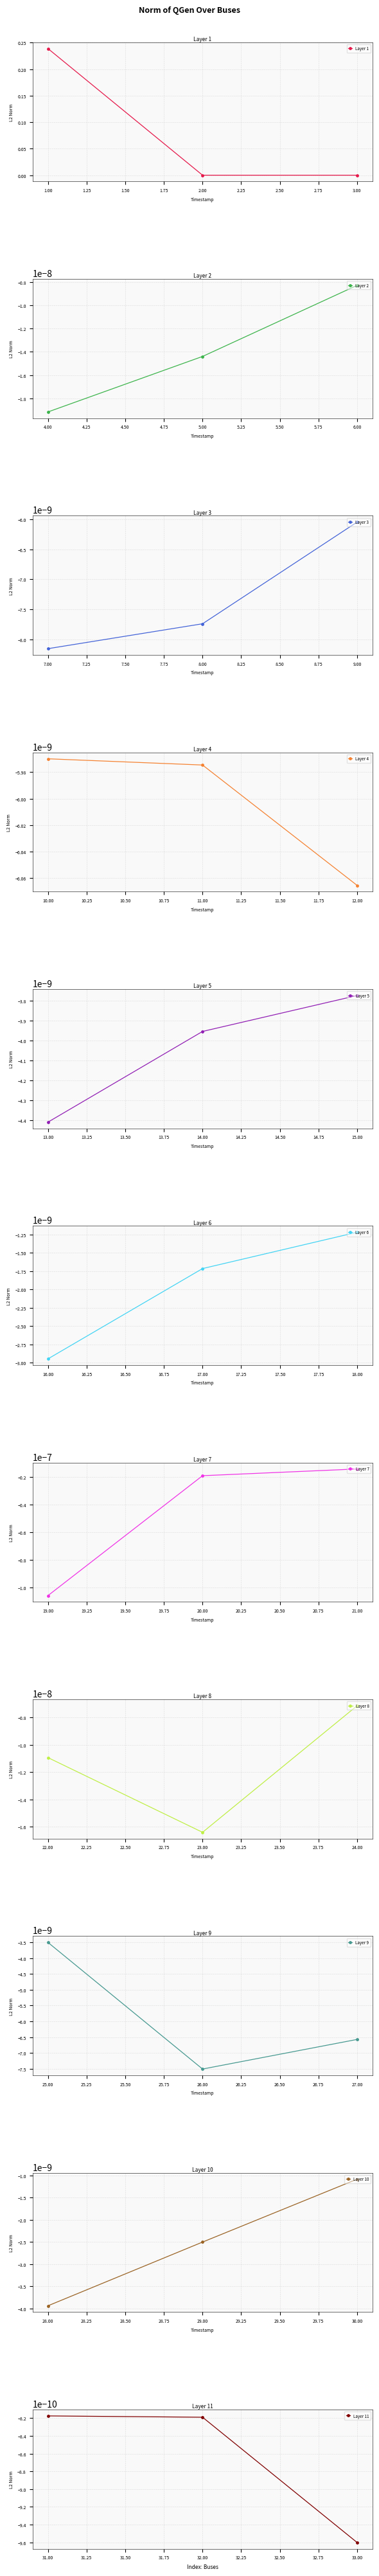

What is the sum of all values?

0.2